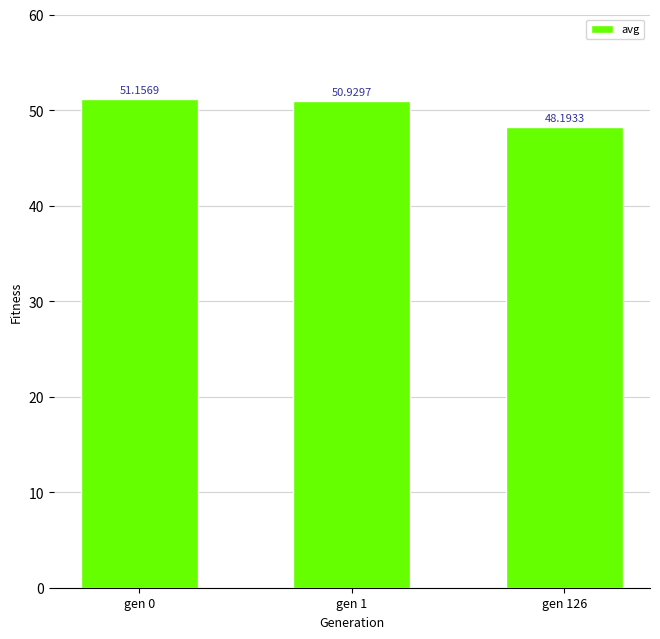

Is it true that the value at gen 126 is 84.5?

False